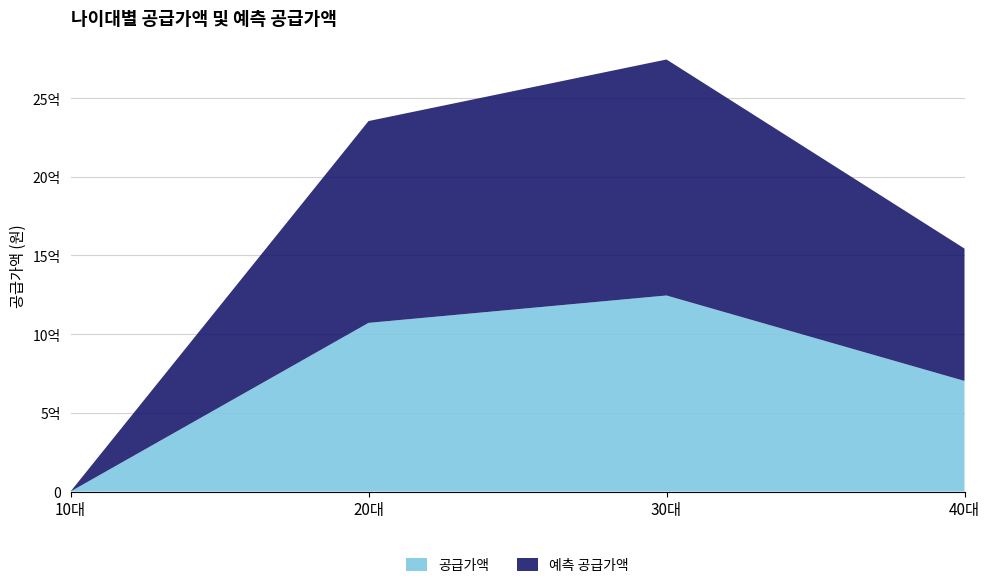

Reading right to left, what are all the values shown in this chart?

공급가액: 40대=702735000	30대=1245810000	20대=1071702000	10대=0
예측 공급가액: 40대=841220500	30대=1499799050	20대=1282656050	10대=0